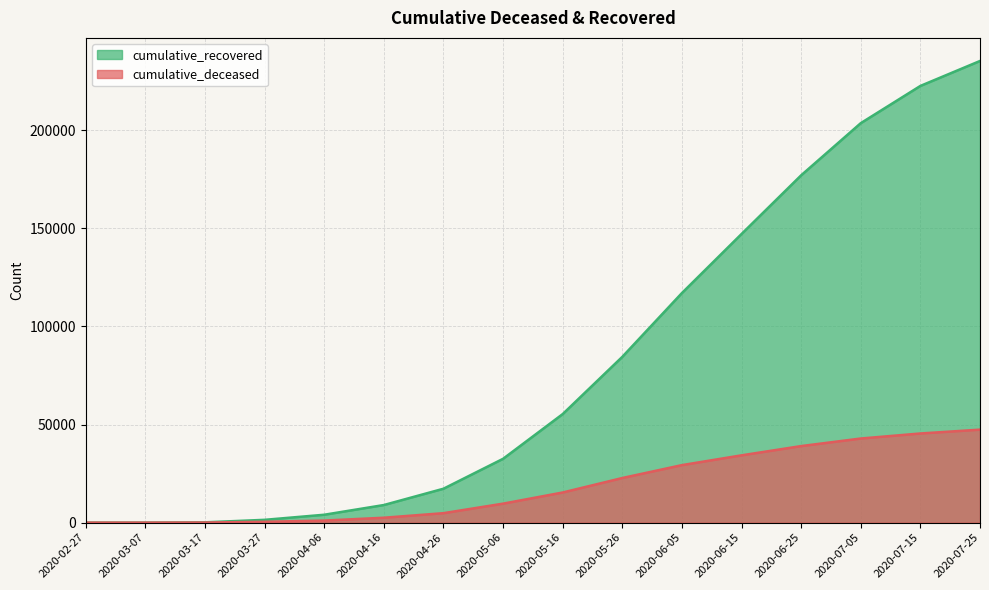

True or false: cumulative_recovered and cumulative_deceased intersect in this chart.

False